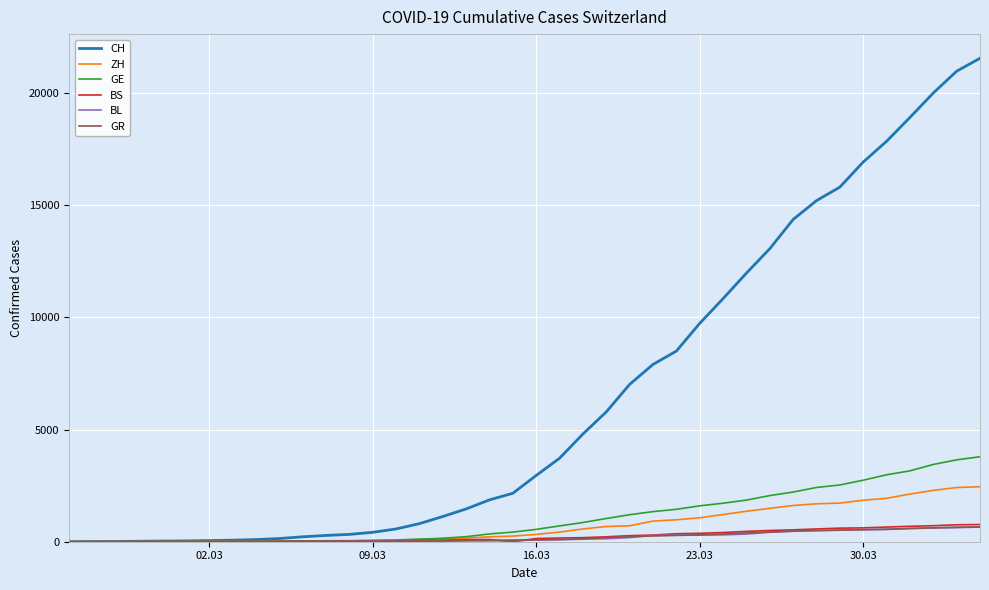

What is the maximum value shown in the chart?

21554